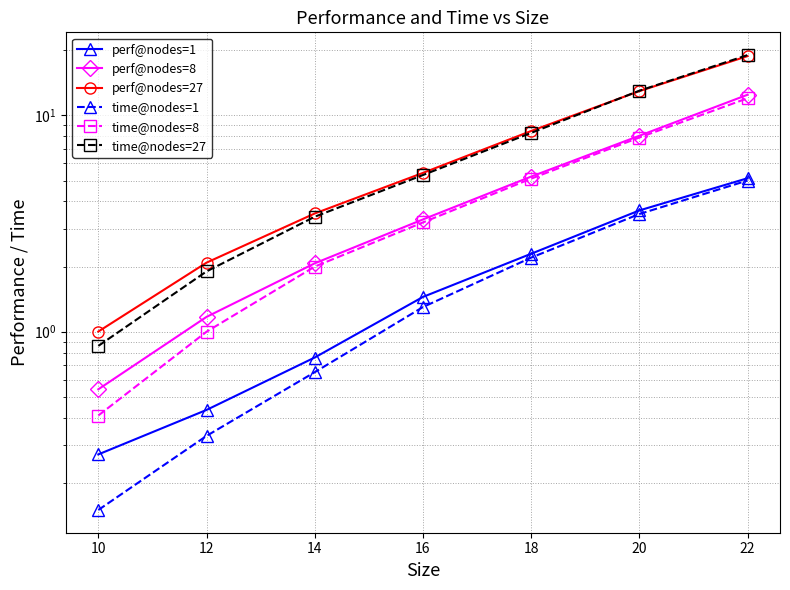

How many series are shown in this chart?

6